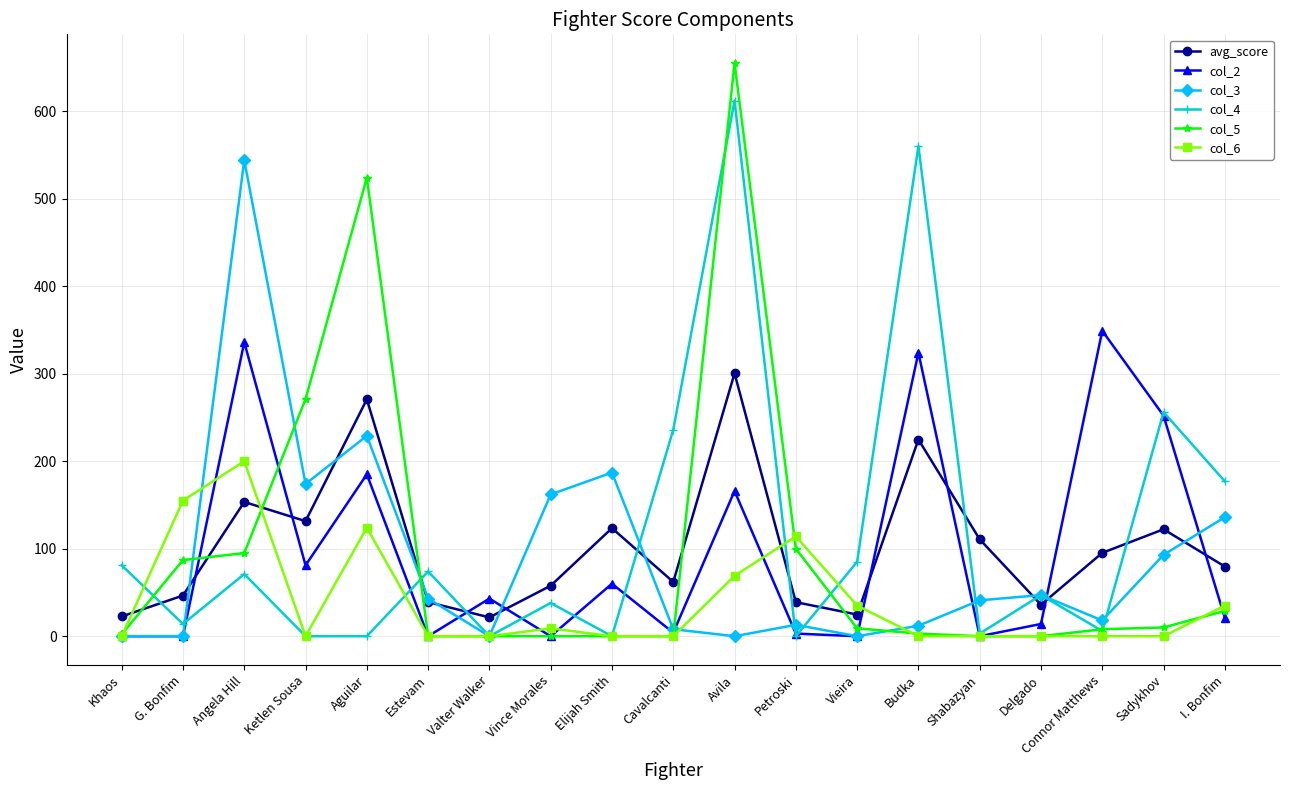

What is the value of the col_2 point at the 3rd from the left?

336.0